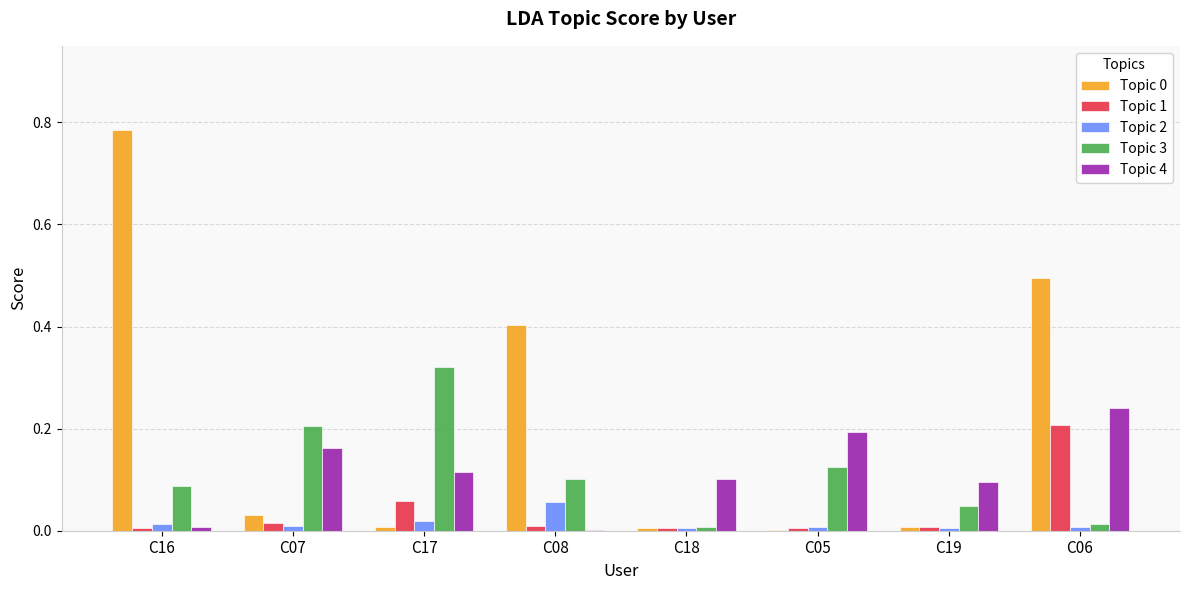

Is the value of Topic 1 at C08 greater than the value of Topic 4 at C06?

No